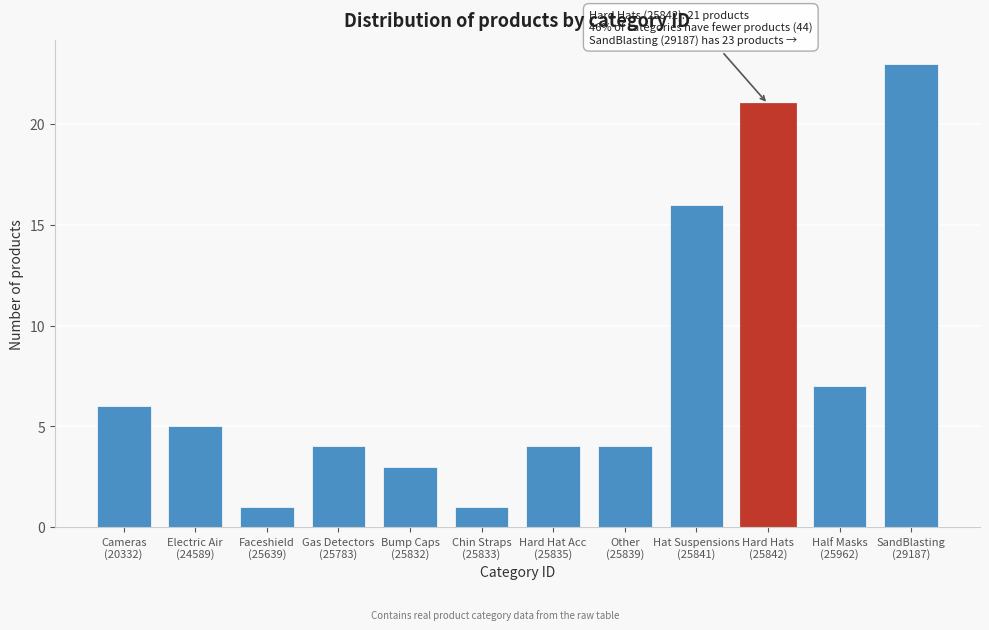

Reading left to right, transcribe all the data shown in this chart.

6	5	1	4	3	1	4	4	16	21	7	23